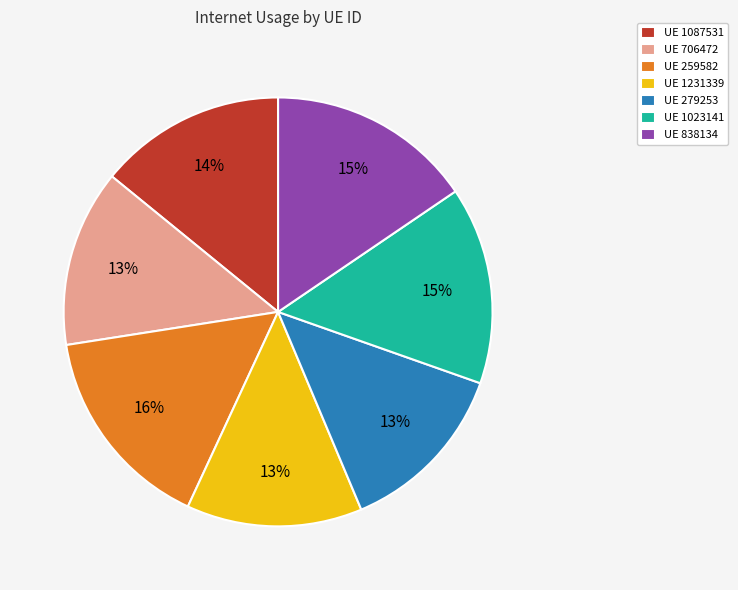

True or false: UE 1231339 accounts for 13% of the total.

True